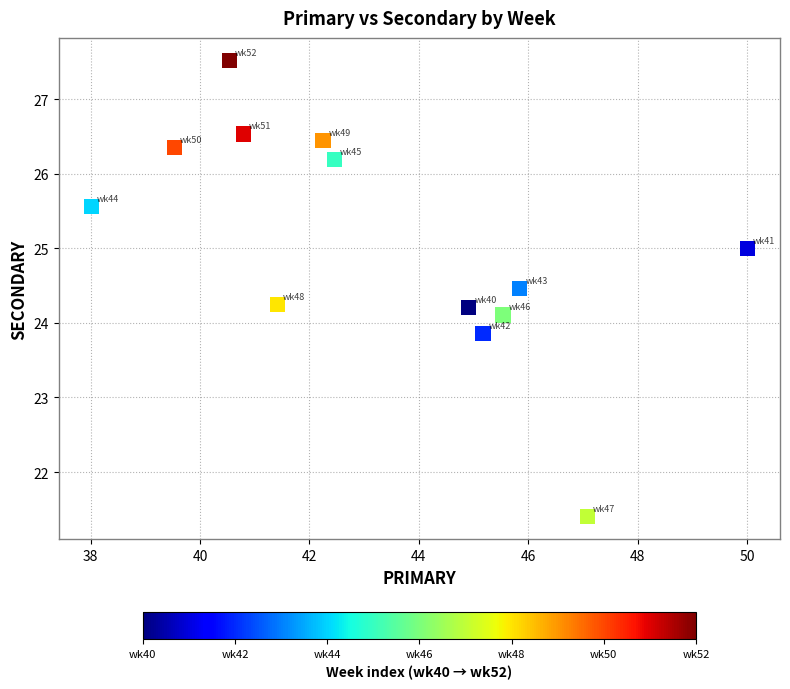

What is the range of X values (max minus min)?

12.0